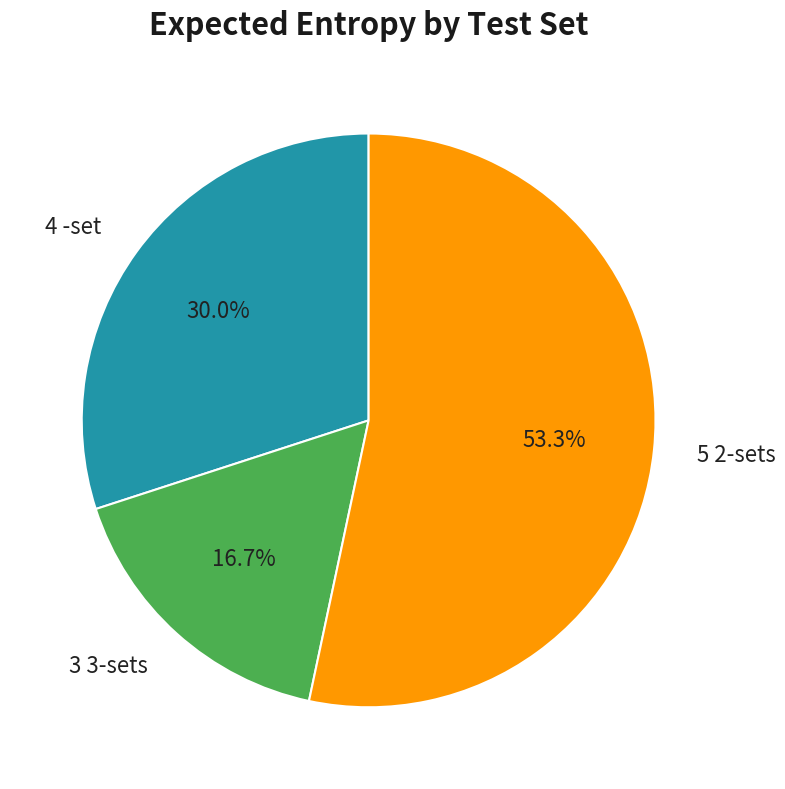

Count the number of slices in the pie.

3